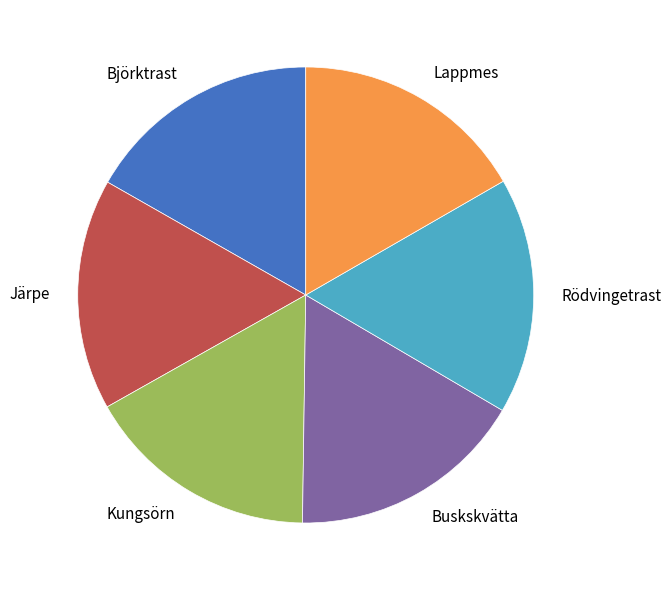

How many segments does this pie chart have?

6